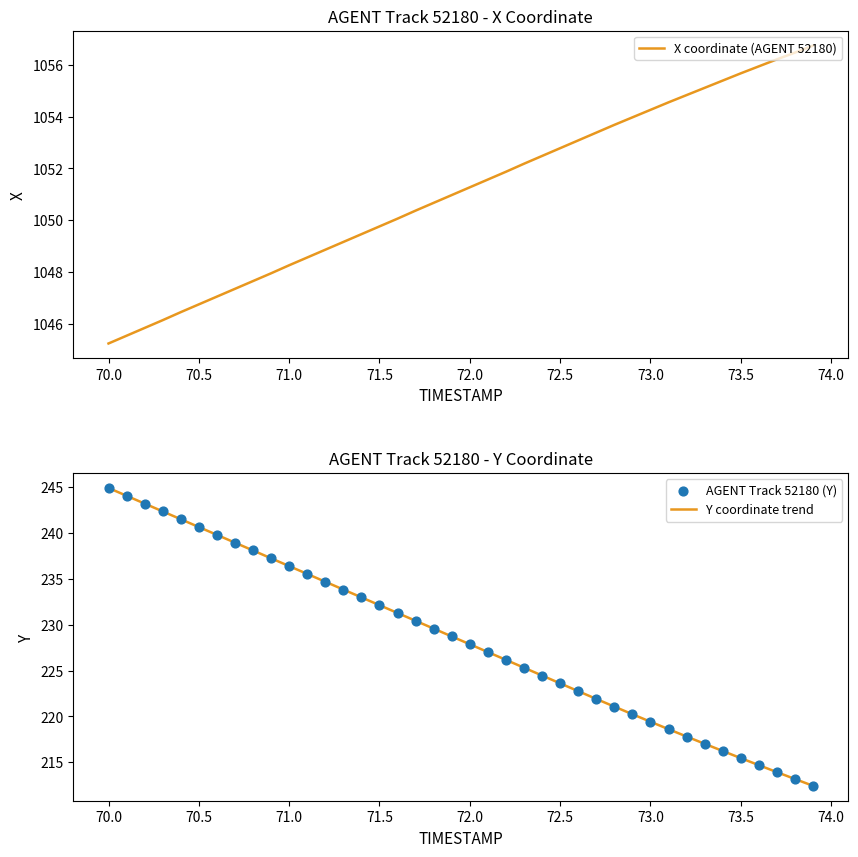

Which series contains the highest Y value?

X coordinate (AGENT 52180)